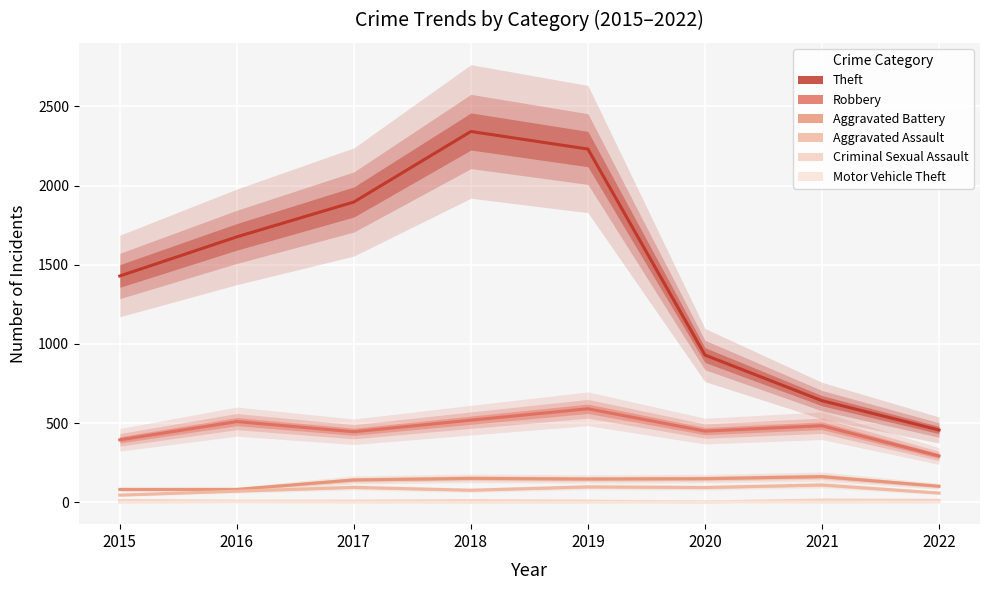

List the series in order of their peak value, highest first.

Theft, Robbery, Aggravated Battery, Aggravated Assault, Criminal Sexual Assault, Motor Vehicle Theft